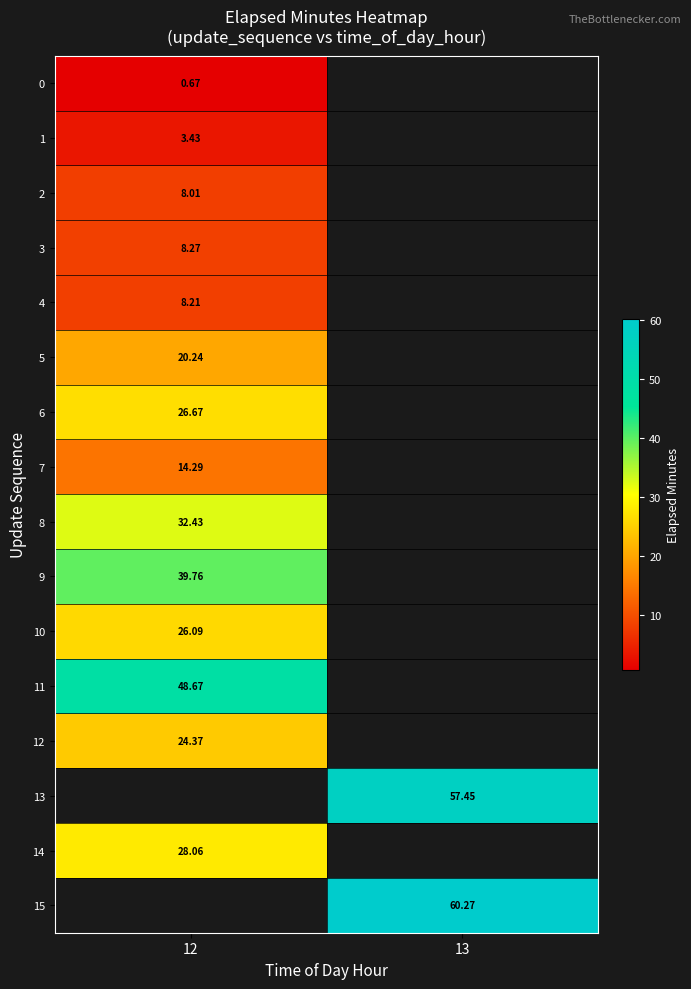

Between 12 and 13, which is larger?

13